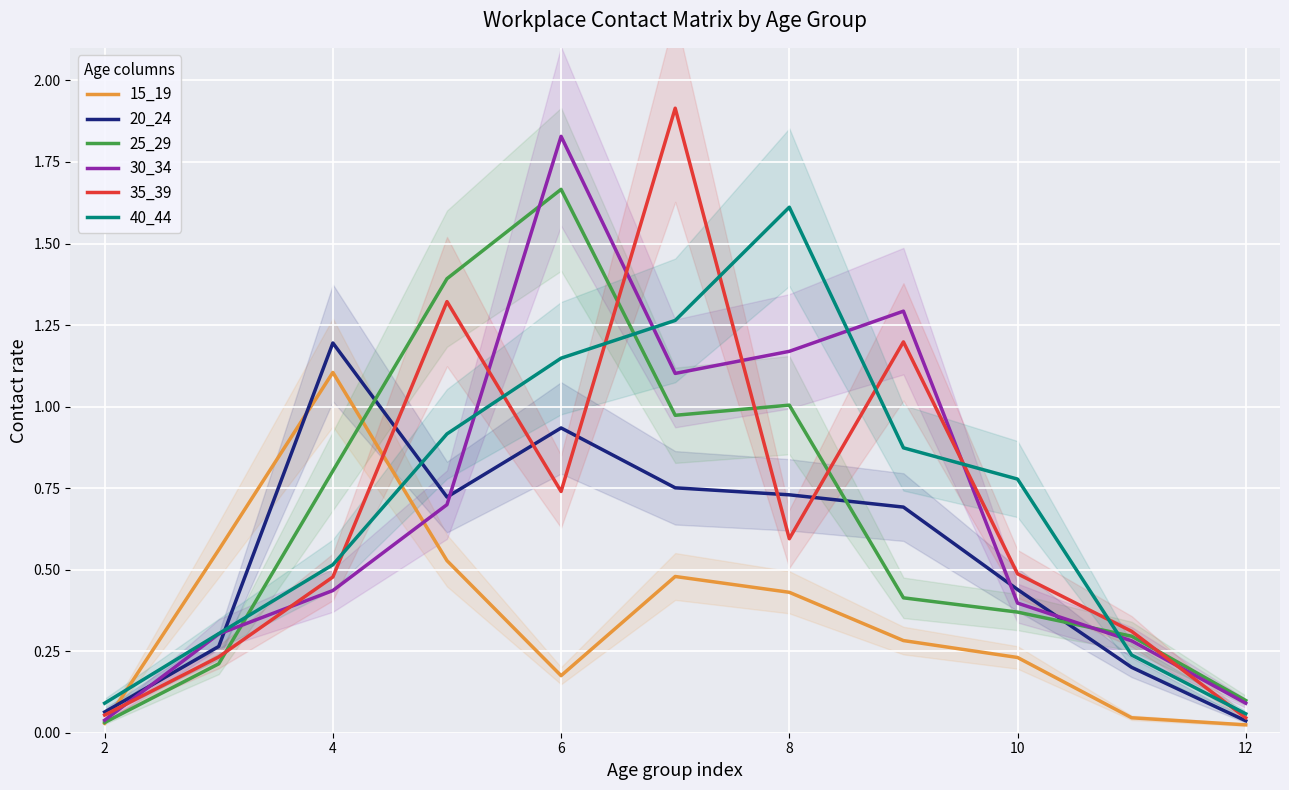

Which series ends up on top after the final intersection of 15_19 and 35_39?

35_39